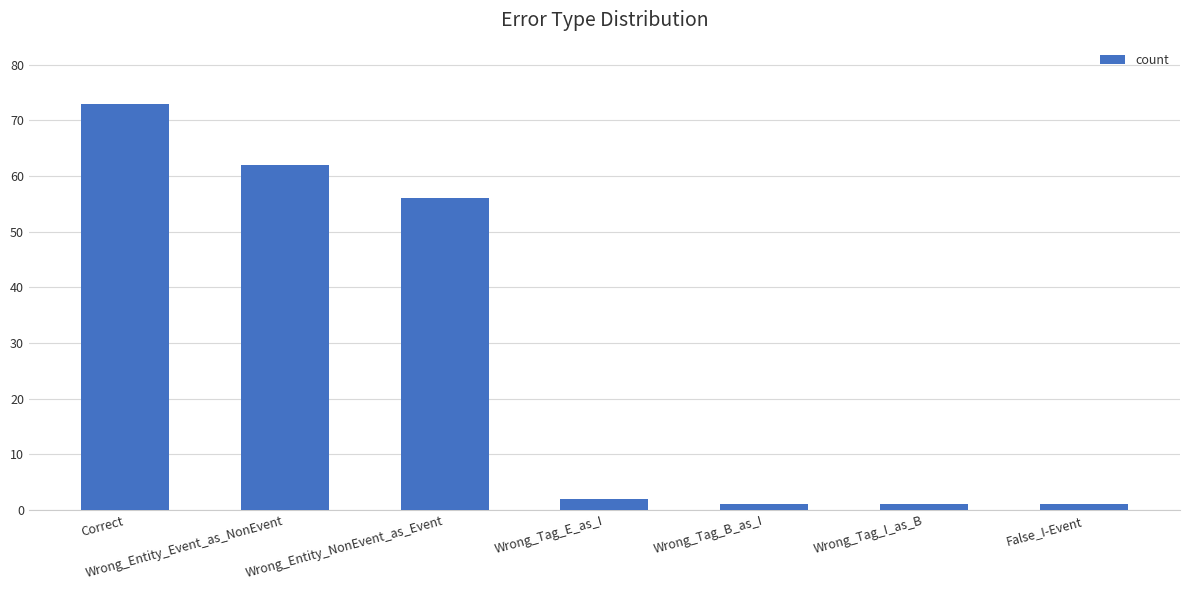

How many data points are less than 2?

3